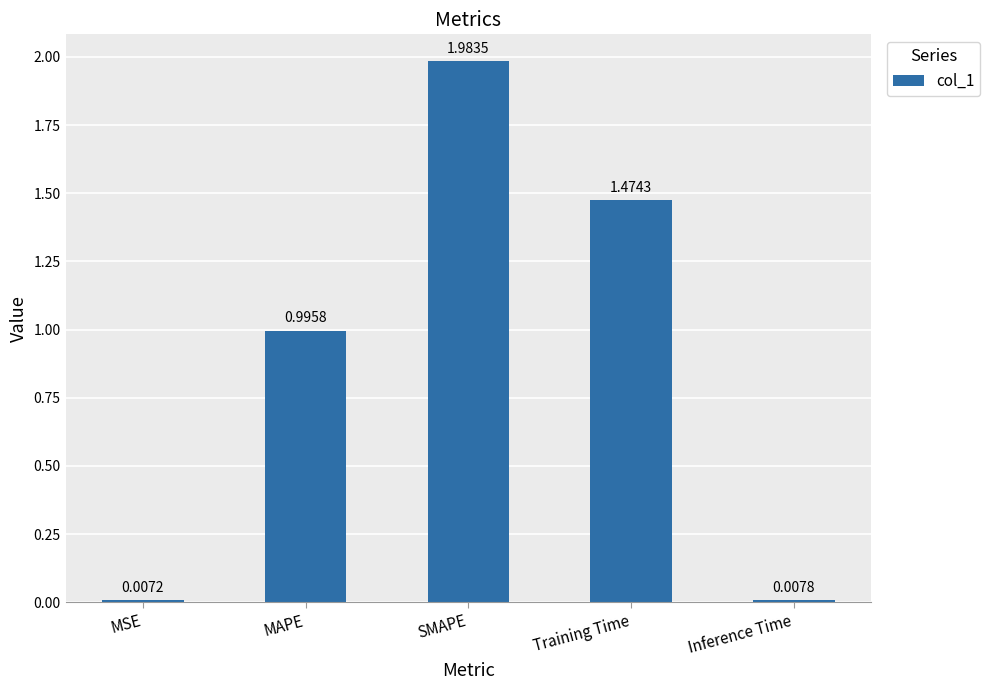

List the labels in order of value, largest first.

SMAPE, Training Time, MAPE, Inference Time, MSE